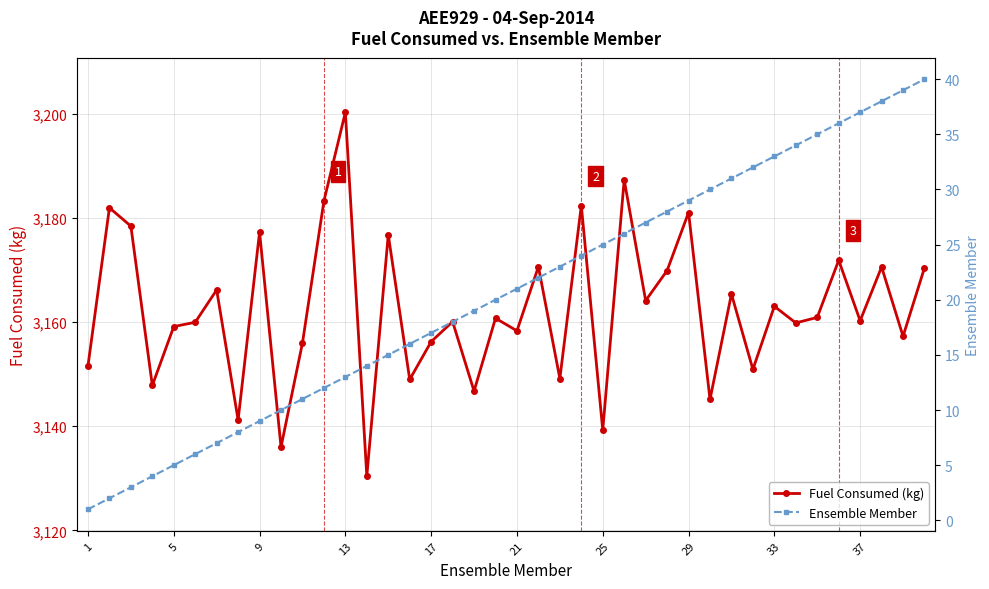

True or false: Fuel Consumed (kg) has more than 0 interior local peaks.

True